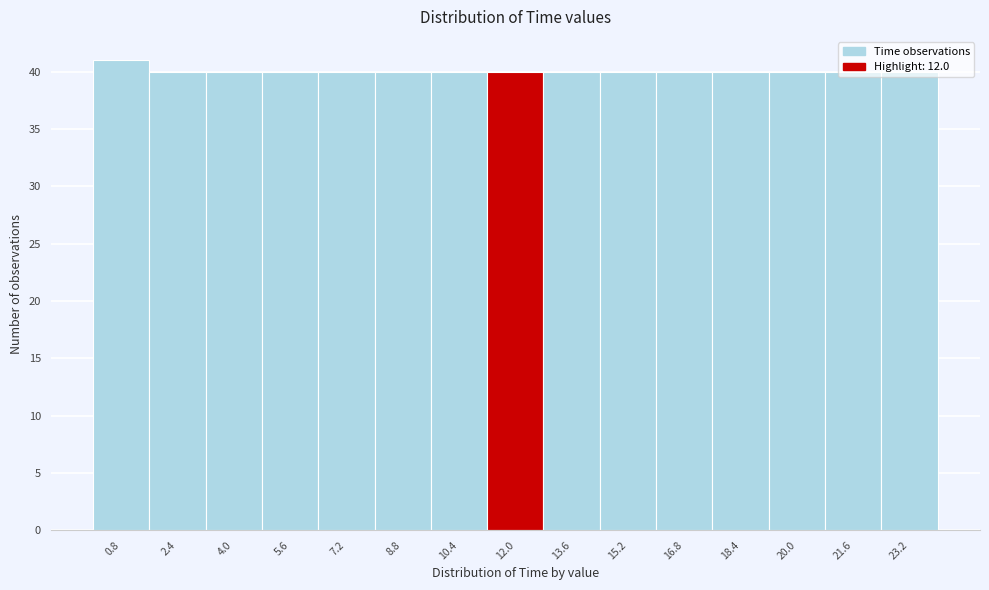

Reading left to right, transcribe this chart: for each bar, give the range it covers on the x-axis and its height. Neither the bar edges nor the heights are printed on the chart, so give them approximately, as read against the axes.

0.0 to 1.6: 41
1.6 to 3.2: 40
3.2 to 4.8: 40
4.8 to 6.4: 40
6.4 to 8.0: 40
8.0 to 9.6: 40
9.6 to 11.2: 40
11.2 to 12.8: 40
12.8 to 14.4: 40
14.4 to 16.0: 40
16.0 to 17.6: 40
17.6 to 19.2: 40
19.2 to 20.8: 40
20.8 to 22.4: 40
22.4 to 24.0: 40